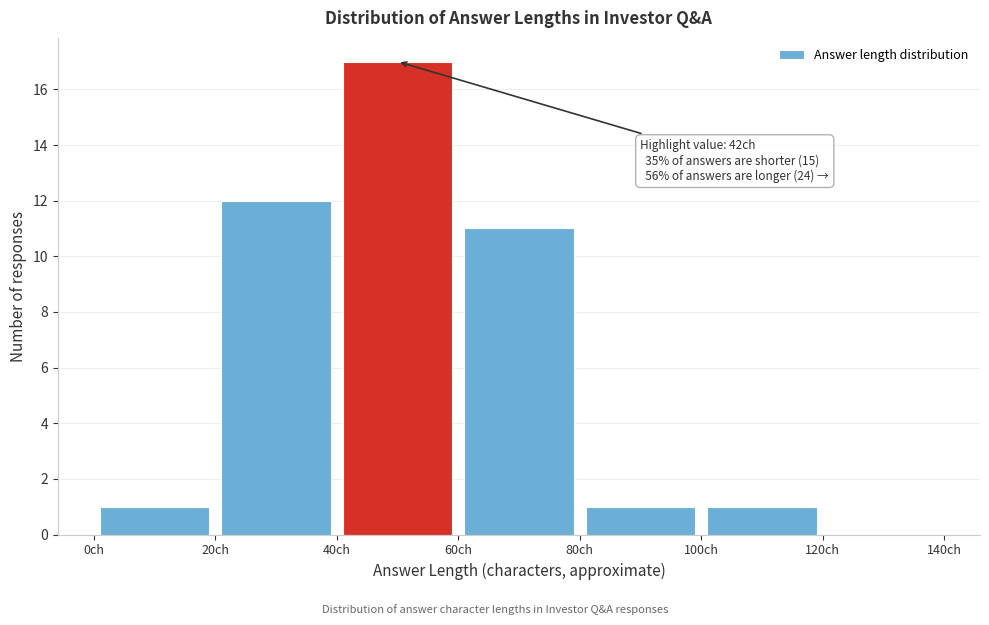

Which range on the x-axis has the tallest bar?

40 to 60